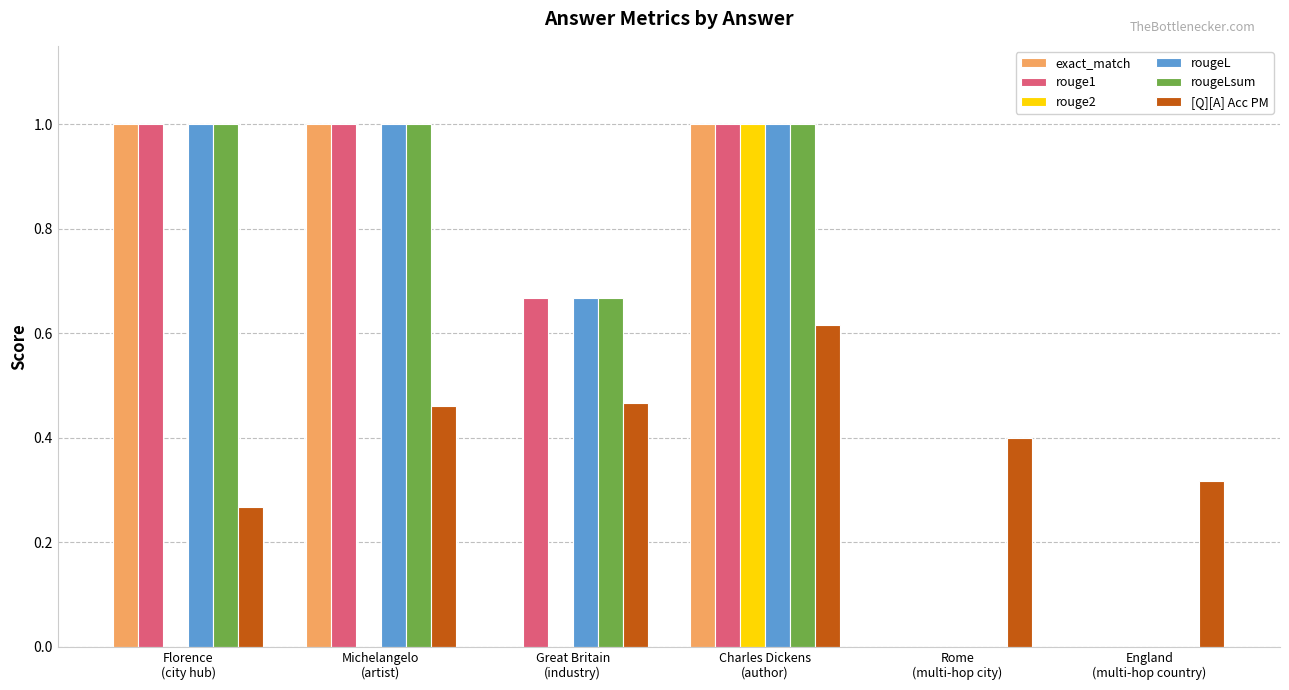

What is the sum of all rougeL values?

3.7